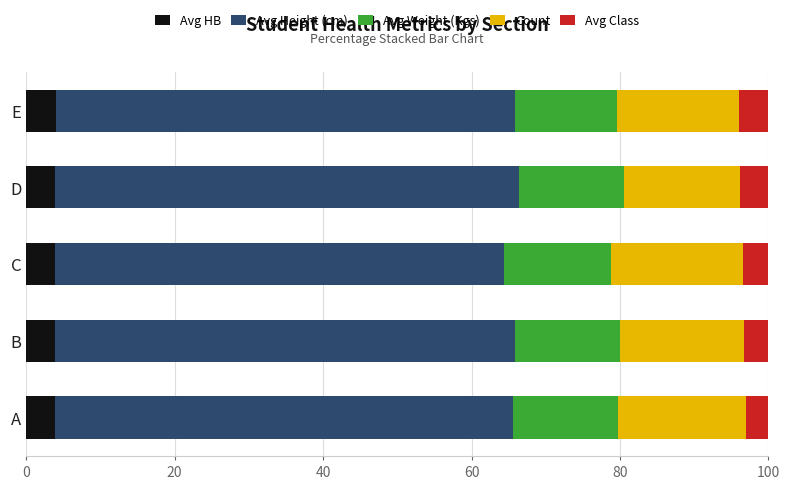

What is the minimum value for Avg HB?

3.8